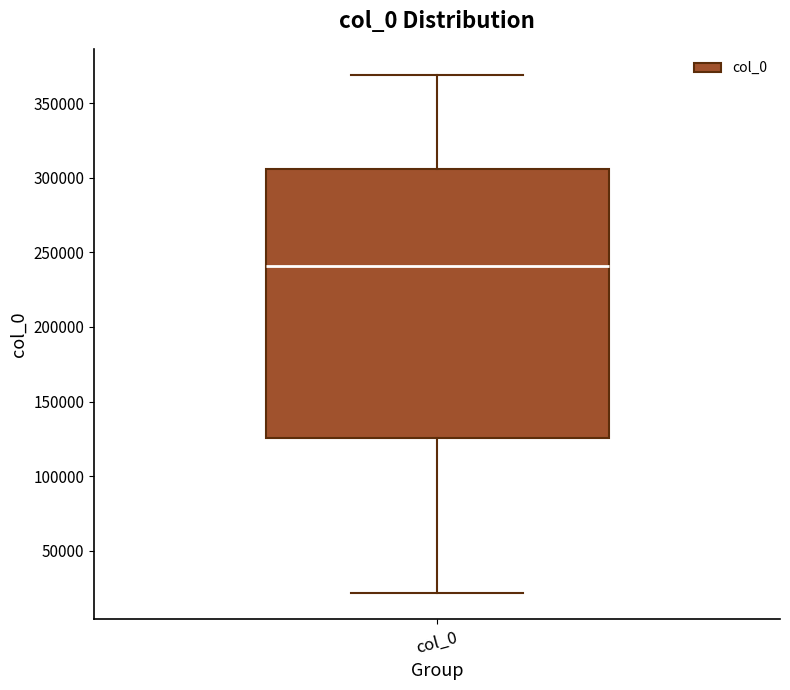

Where does the upper whisker of the box for col_0 end on the y-axis? The values are not printed on the chart, so give them approximately, as read against the axis.

370000